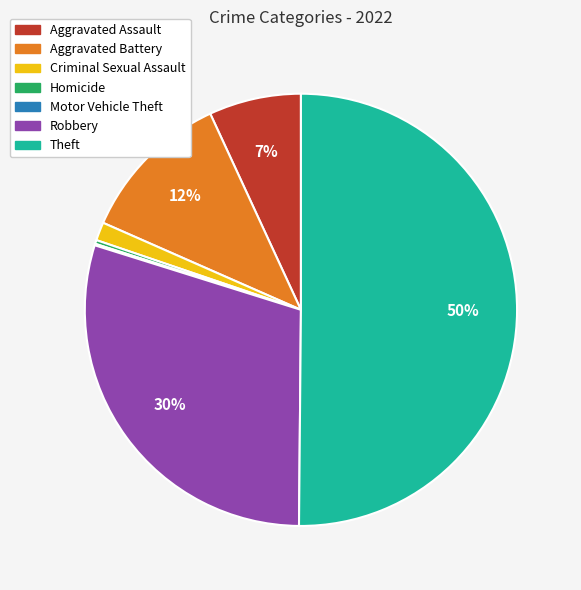

Combined, do Criminal Sexual Assault and Aggravated Assault account for over 50%?

No